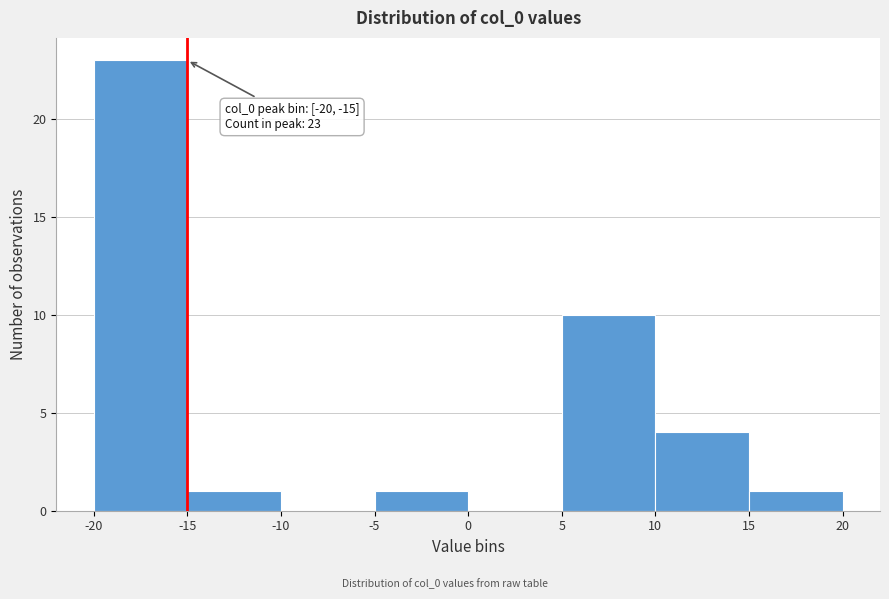

Which range on the x-axis has the tallest bar?

-20 to -15